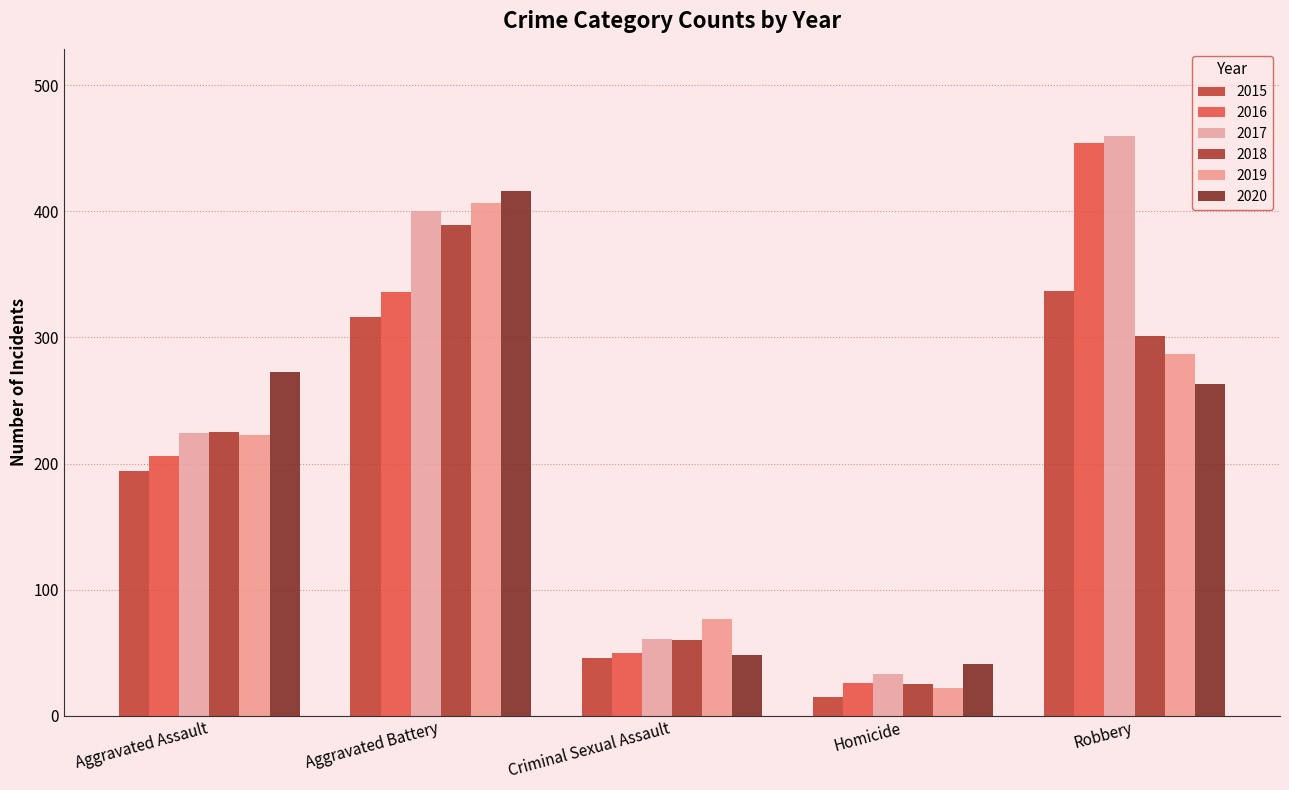

Reading right to left, what are all the values shown in this chart?

2015: 337	15	46	316	194
2016: 454	26	50	336	206
2017: 460	33	61	400	224
2018: 301	25	60	389	225
2019: 287	22	77	407	223
2020: 263	41	48	416	273